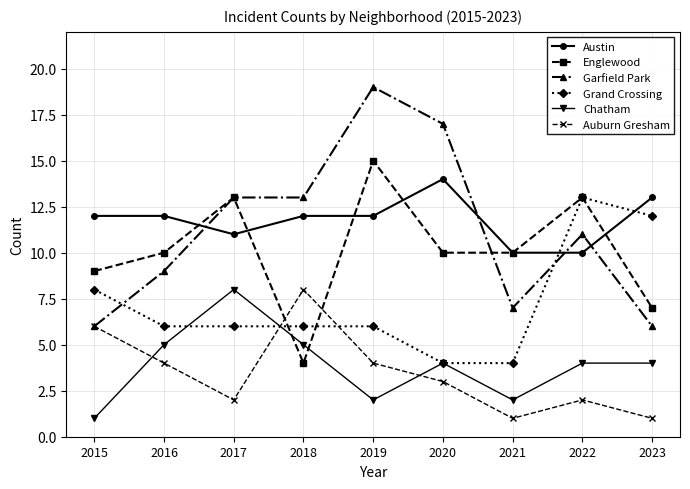

Reading left to right, transcribe all the data shown in this chart.

Austin: 2015=12	2016=12	2017=11	2018=12	2019=12	2020=14	2021=10	2022=10	2023=13
Englewood: 2015=9	2016=10	2017=13	2018=4	2019=15	2020=10	2021=10	2022=13	2023=7
Garfield Park: 2015=6	2016=9	2017=13	2018=13	2019=19	2020=17	2021=7	2022=11	2023=6
Grand Crossing: 2015=8	2016=6	2017=6	2018=6	2019=6	2020=4	2021=4	2022=13	2023=12
Chatham: 2015=1	2016=5	2017=8	2018=5	2019=2	2020=4	2021=2	2022=4	2023=4
Auburn Gresham: 2015=6	2016=4	2017=2	2018=8	2019=4	2020=3	2021=1	2022=2	2023=1